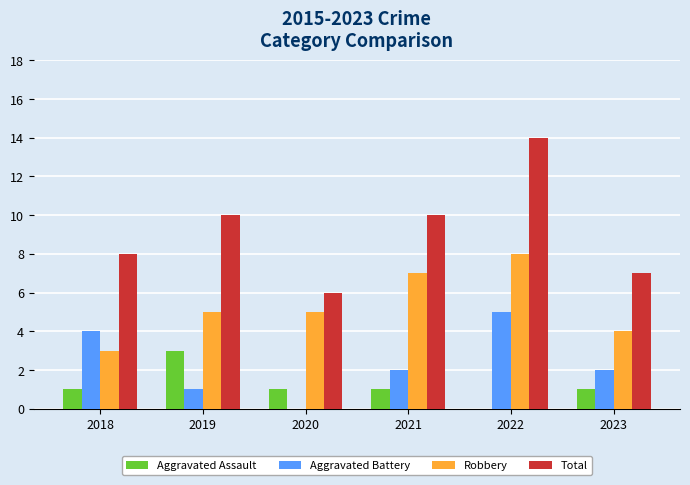

What is the average value of the Robbery series?

5